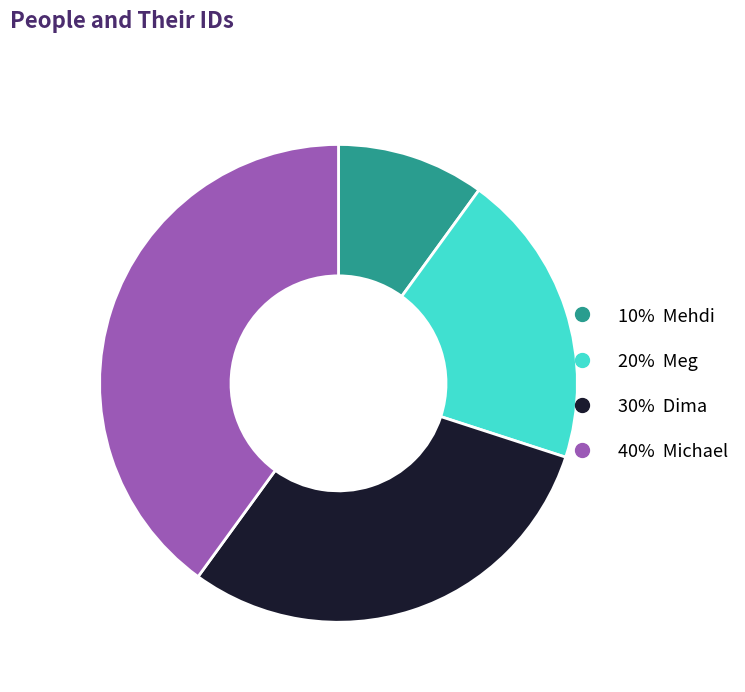

Does any single category account for the majority?

No